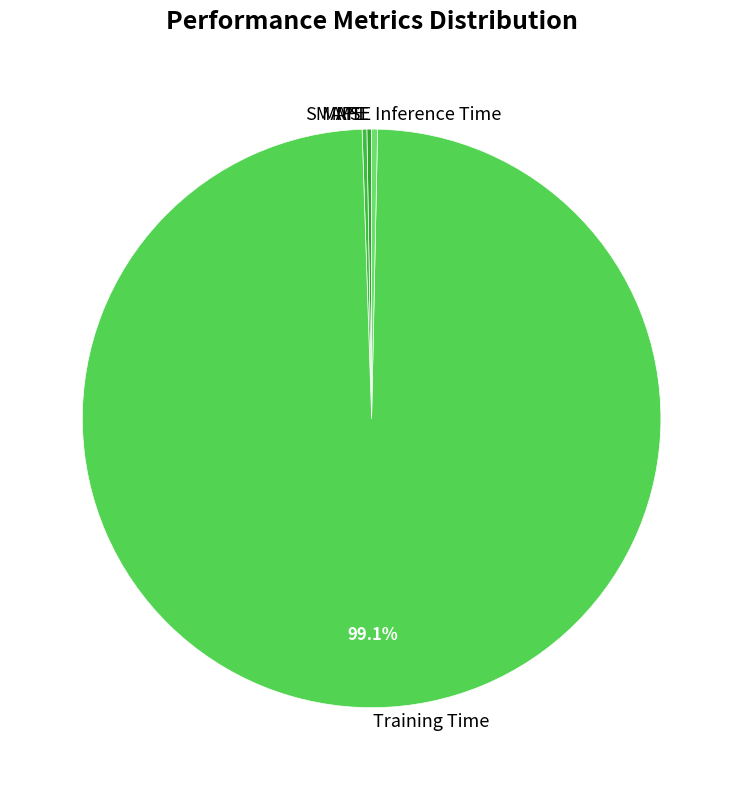

Does Training Time represent more than half of the total?

Yes